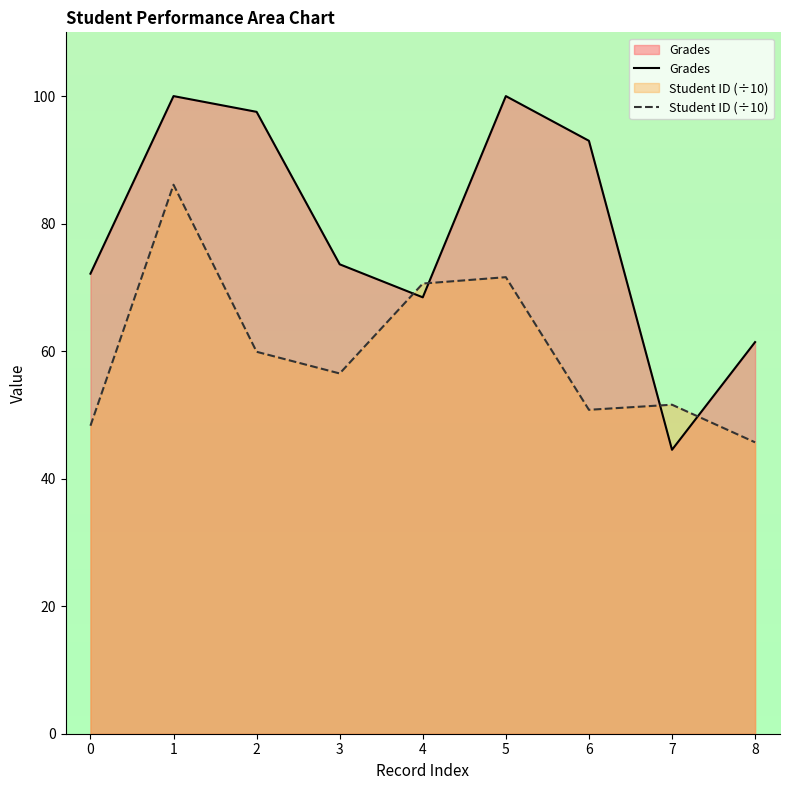

Rank the categories by Student ID (÷10) value from lowest to highest.

8, 0, 6, 7, 3, 2, 4, 5, 1